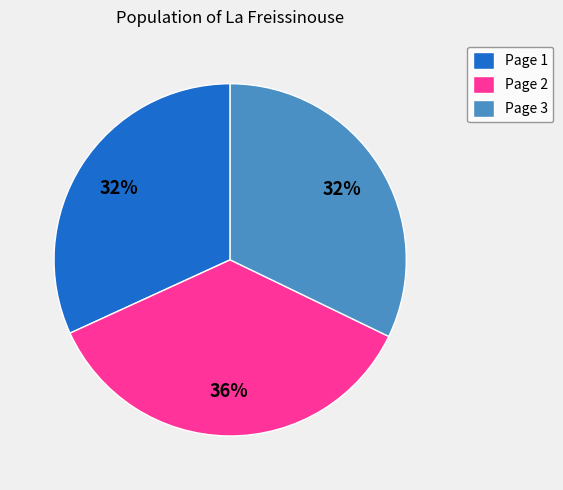

What percentage is the Page 1 slice, to the nearest percent?

32%